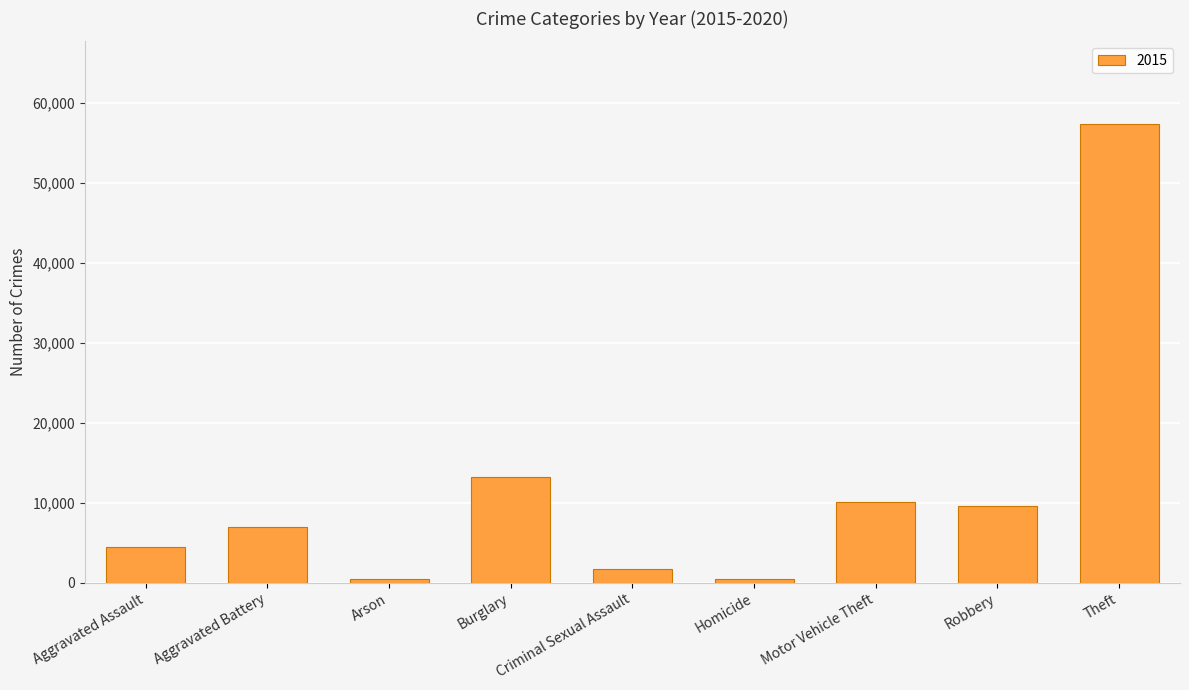

At which label is the value closest to 28899?

Burglary